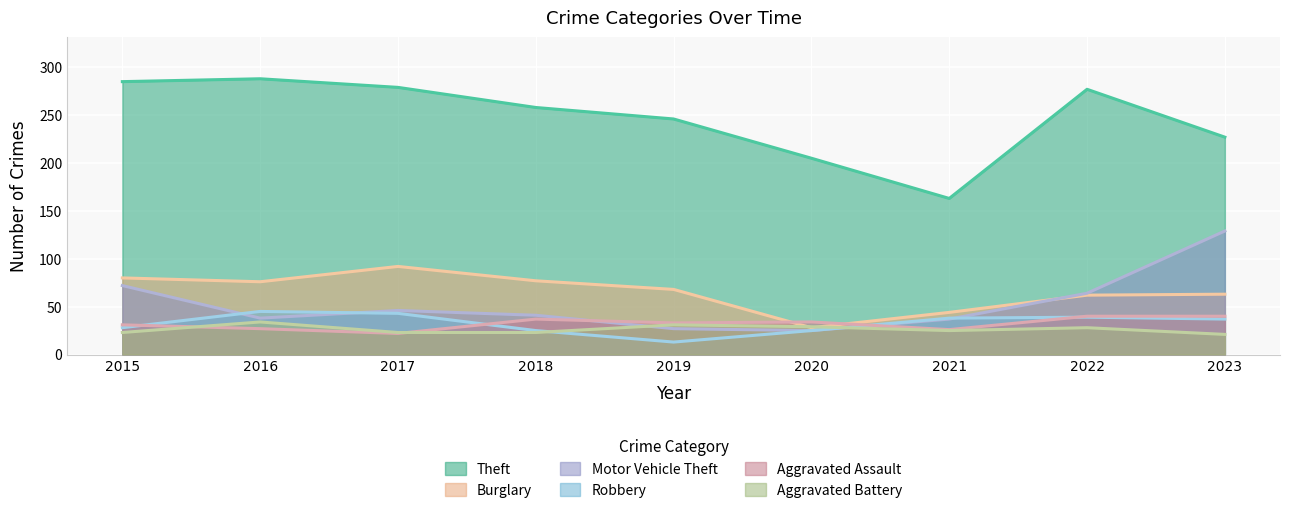

Which series has the widest spread of values?

Theft